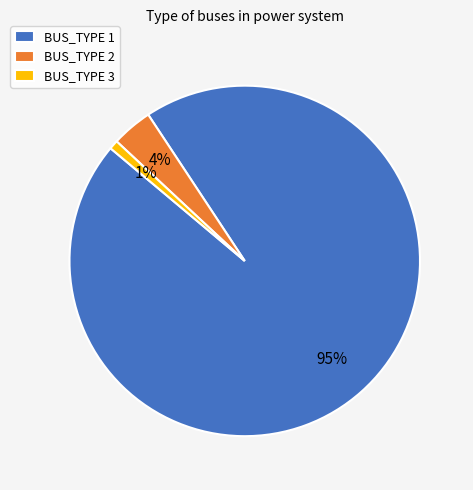

Is the sum of BUS_TYPE 3 and BUS_TYPE 1 greater than half?

Yes